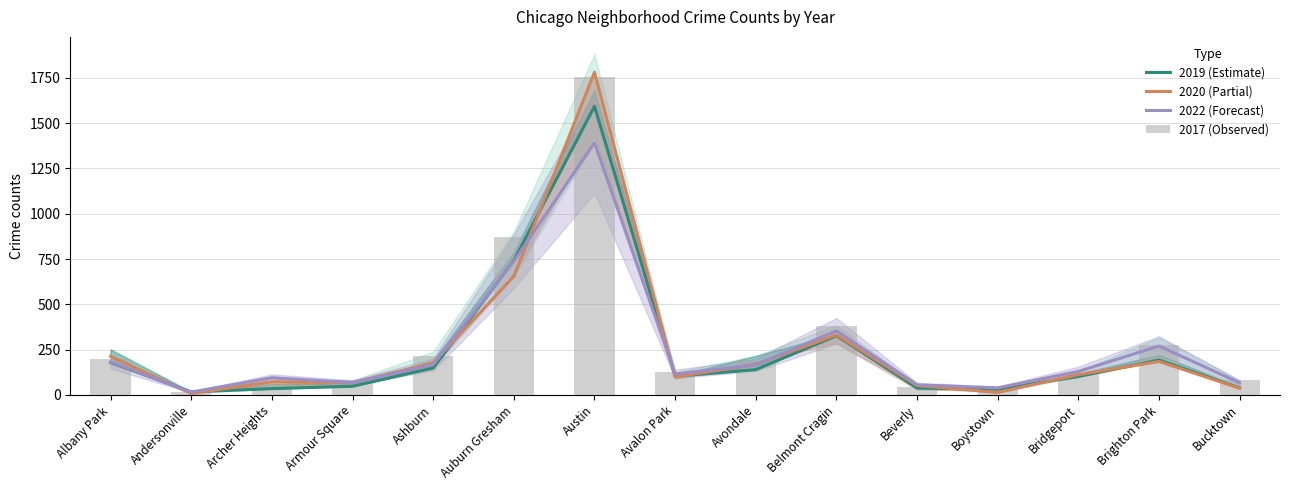

What is the difference between the highest and lowest values at Ashburn?

66